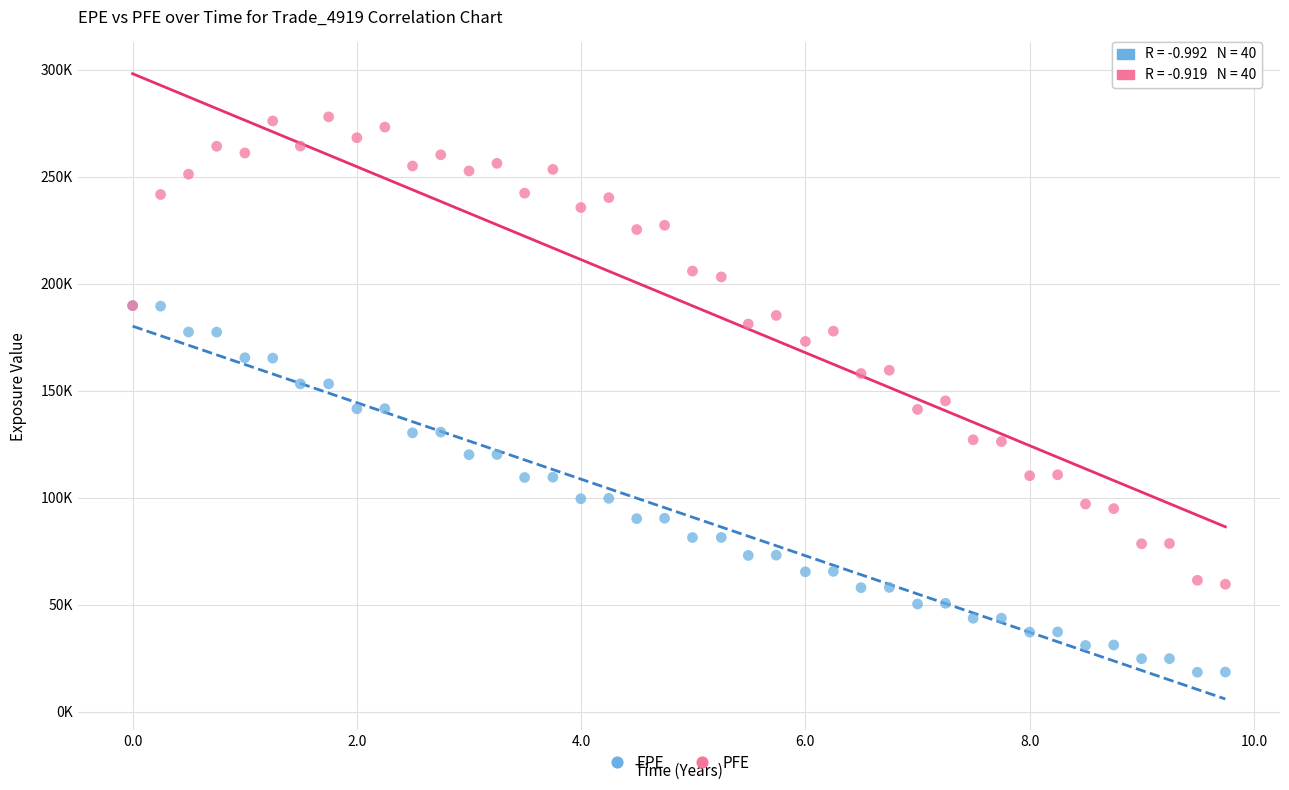

Which series contains the highest Y value?

PFE